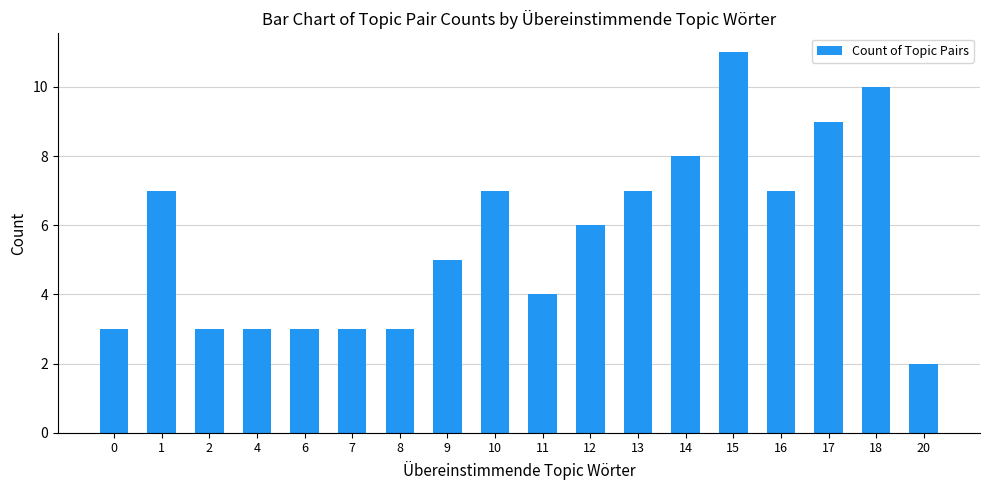

Does the chart contain stacked bars?

No